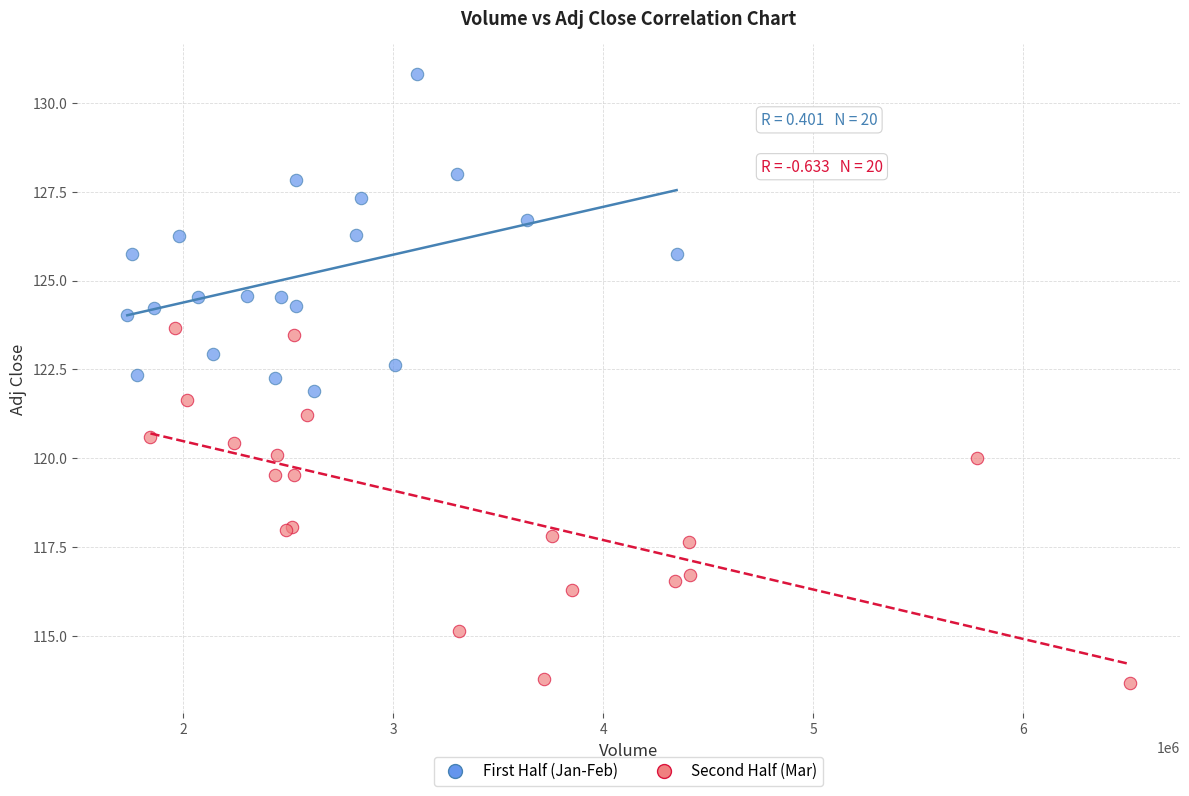

Which series has the widest spread of Y values?

Second Half (Mar)